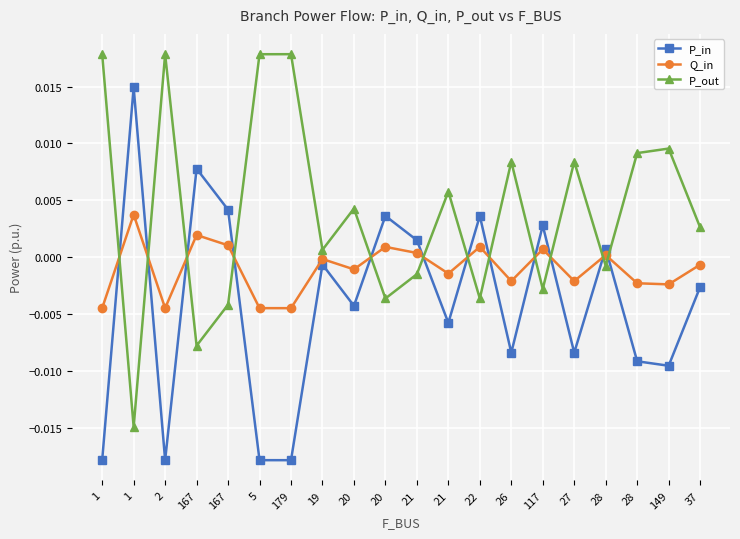

At which category does P_in reach its first local valley?

2